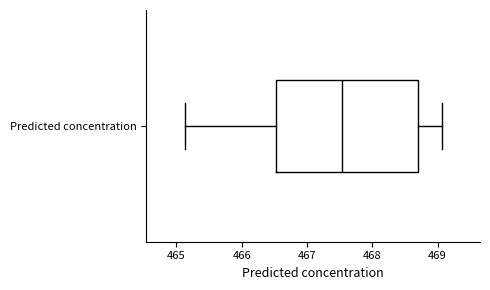

Where is the right edge of the box for Predicted concentration on the x-axis? The values are not printed on the chart, so give them approximately, as read against the axis.

468.7